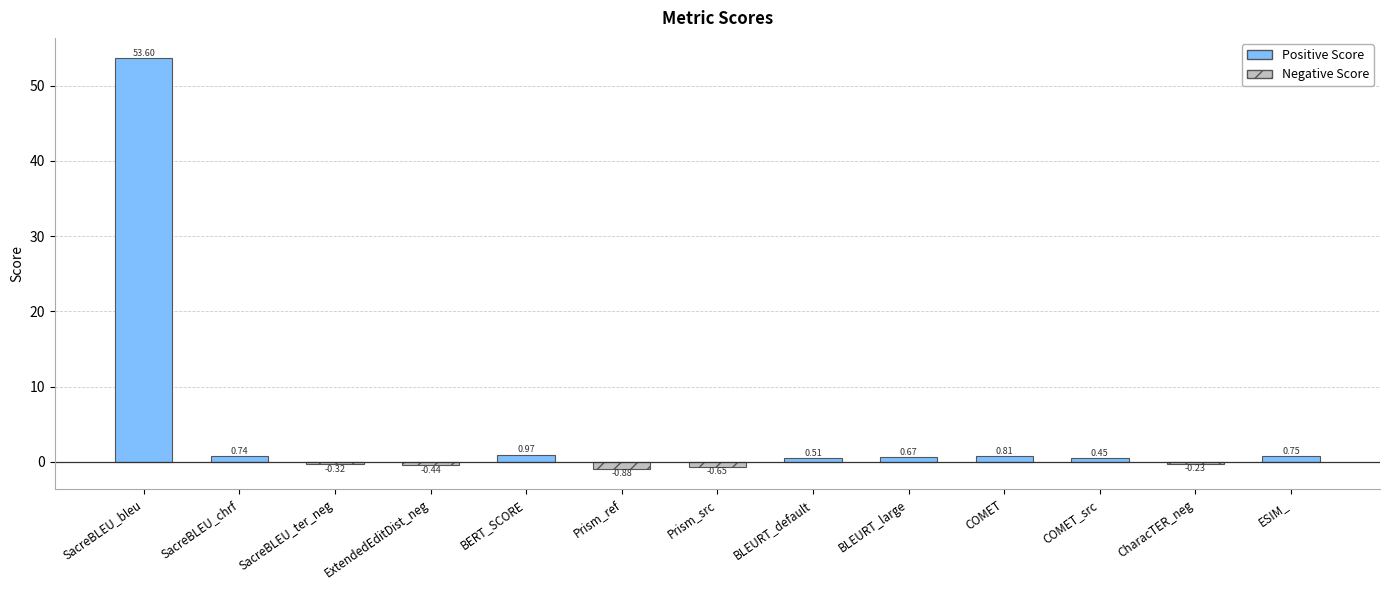

How many data points are above 0?

8